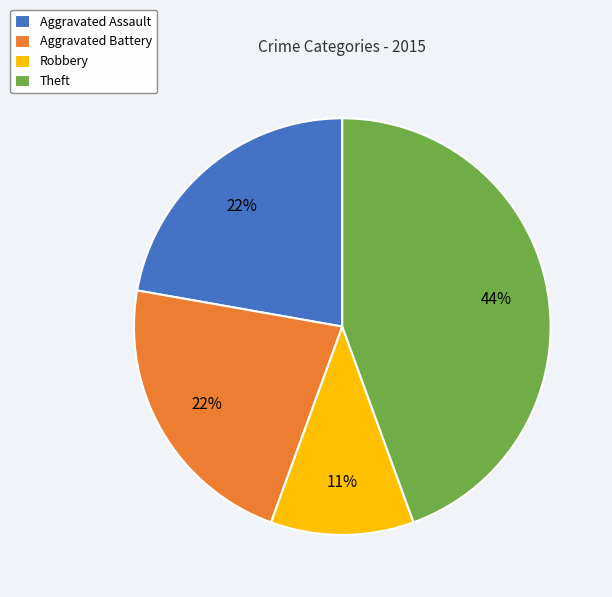

The Robbery slice represents 19% of the pie. True or false?

False